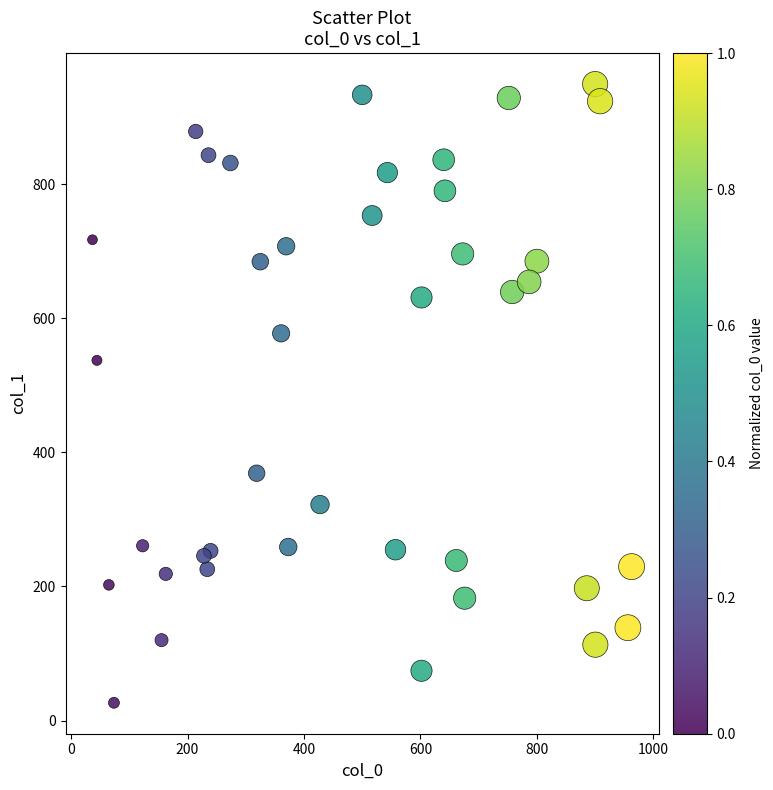

What Y value in the scatter plot is closest to 488?

537.4